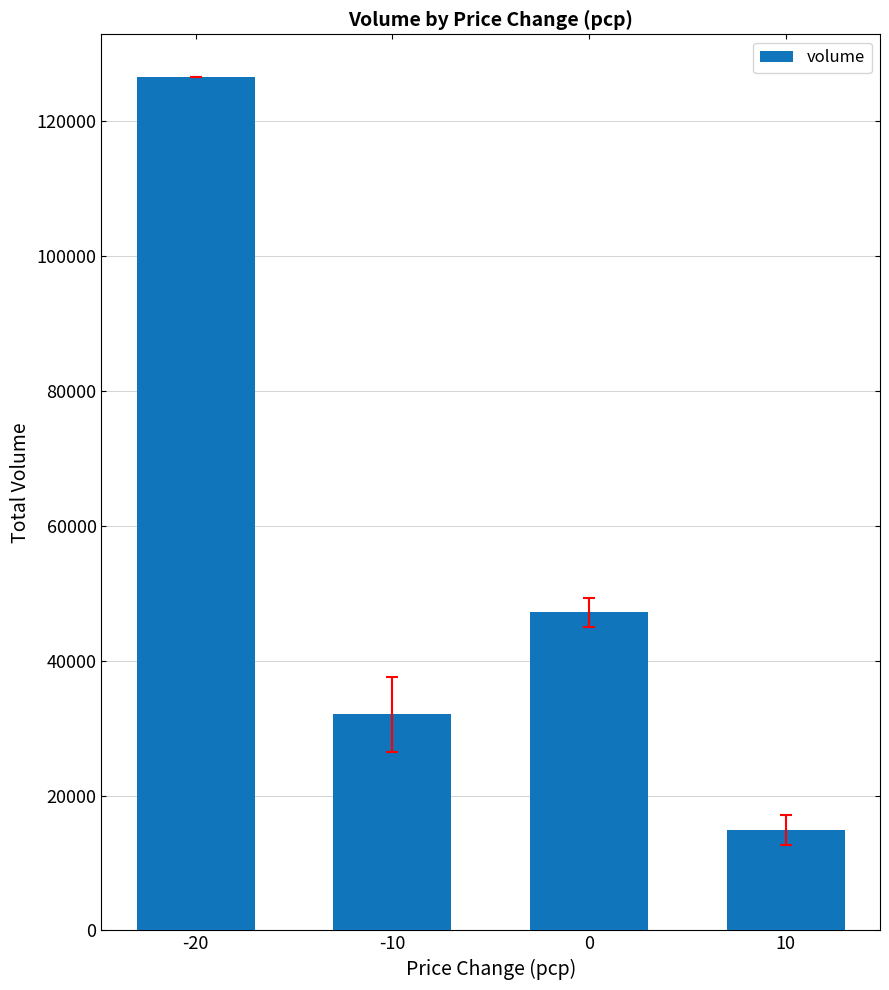

Does the chart contain stacked bars?

No